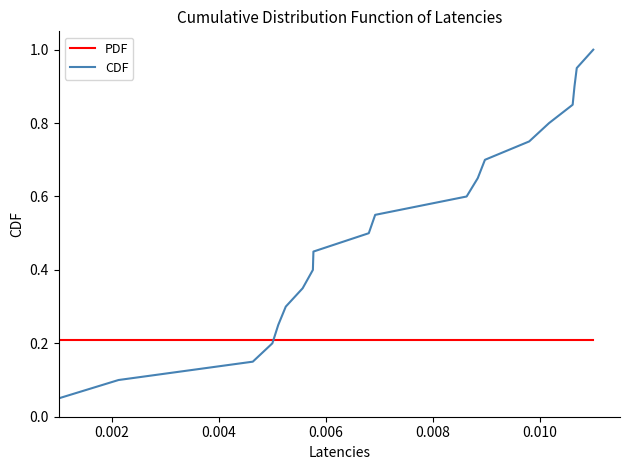

What is the maximum value for CDF?

1.0